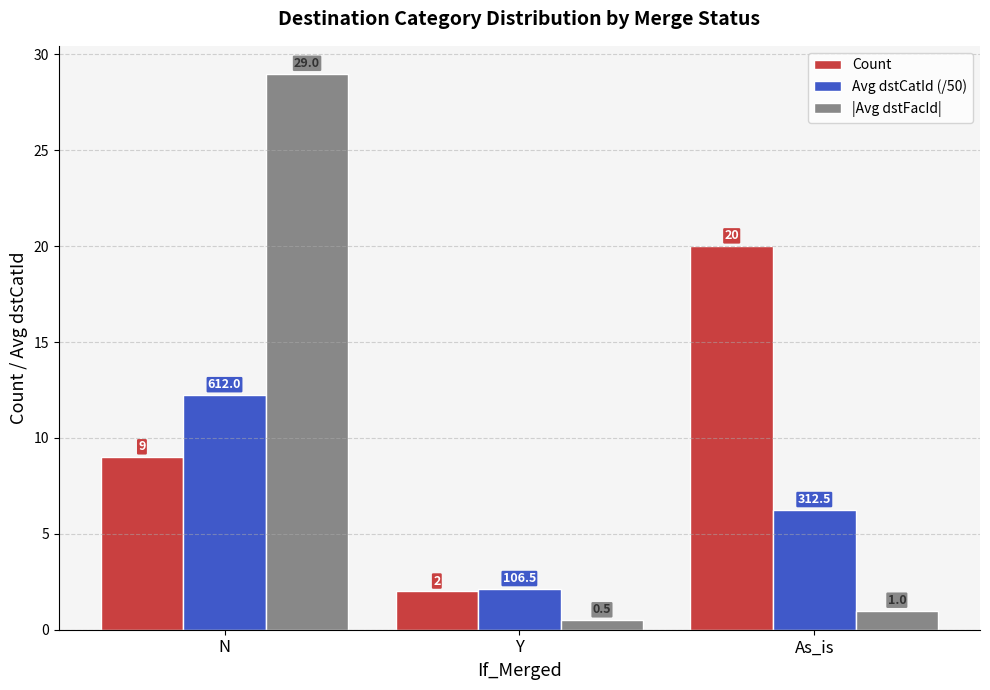

Are the bars grouped side by side (vs. stacked)?

Yes